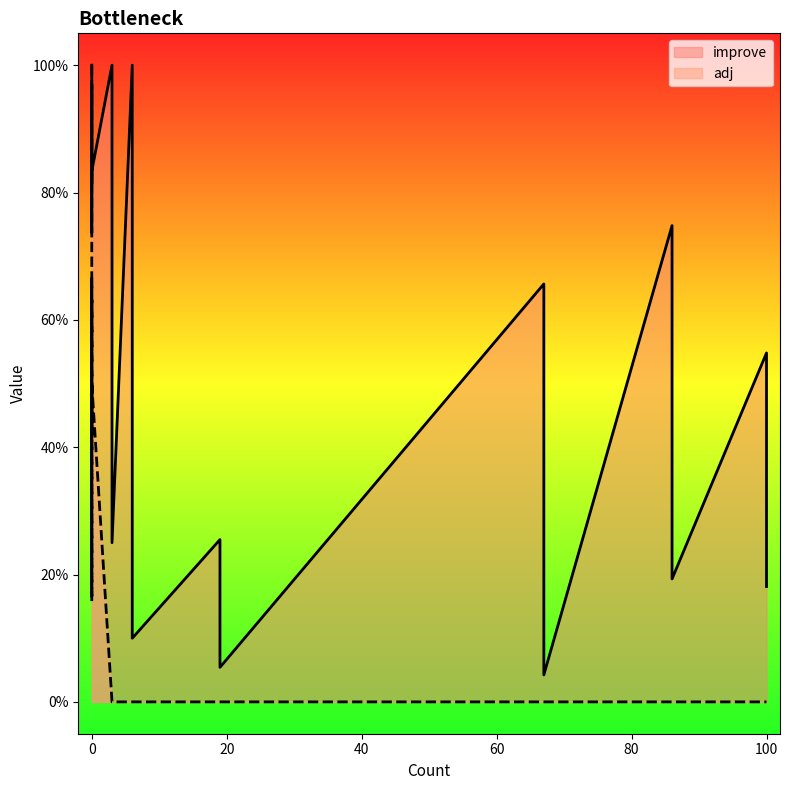

True or false: adj and improve cross at least once.

False